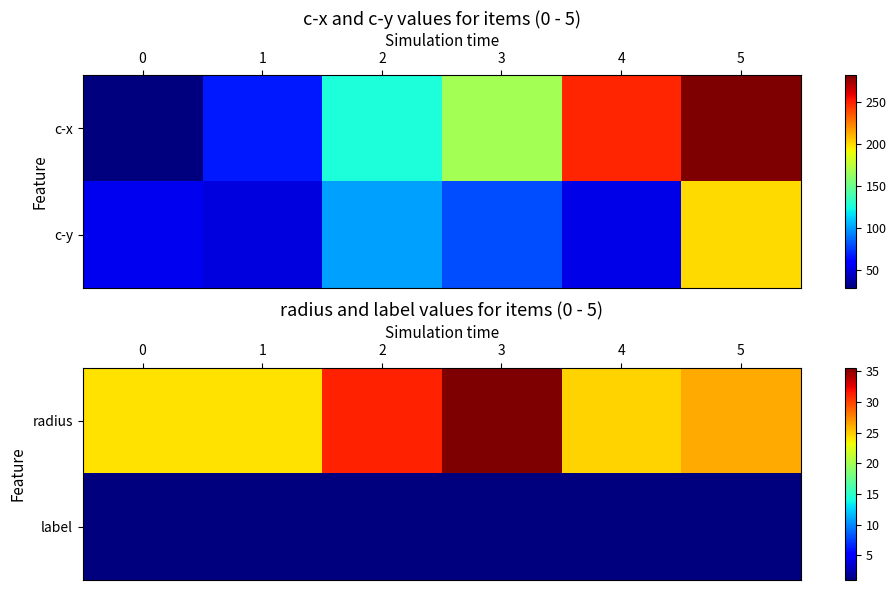

Which category has the highest value across all series?

3